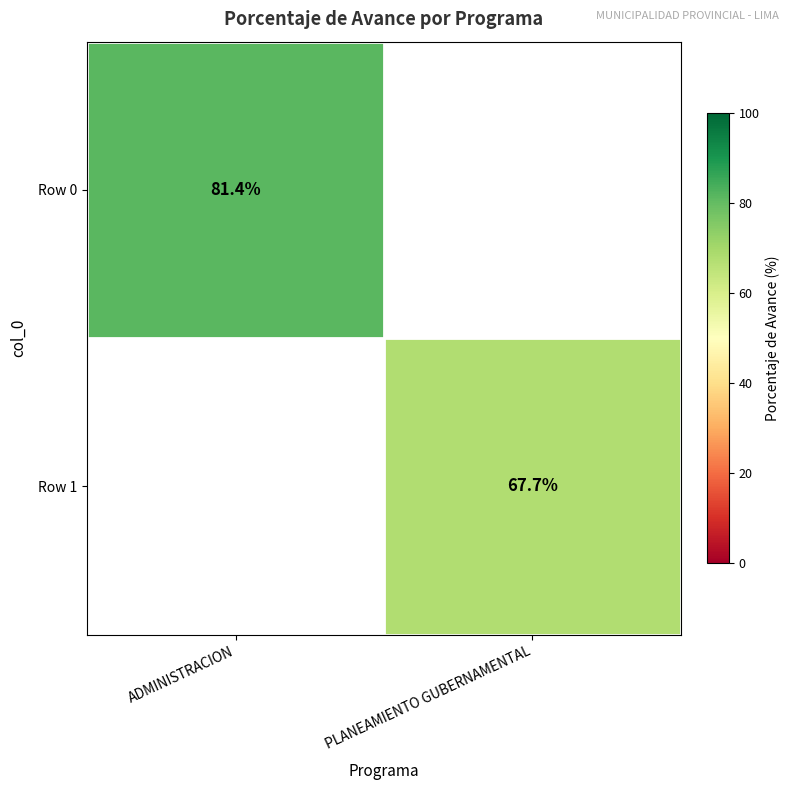

True or false: Row 0 has a value of 109.7 at ADMINISTRACION.

False